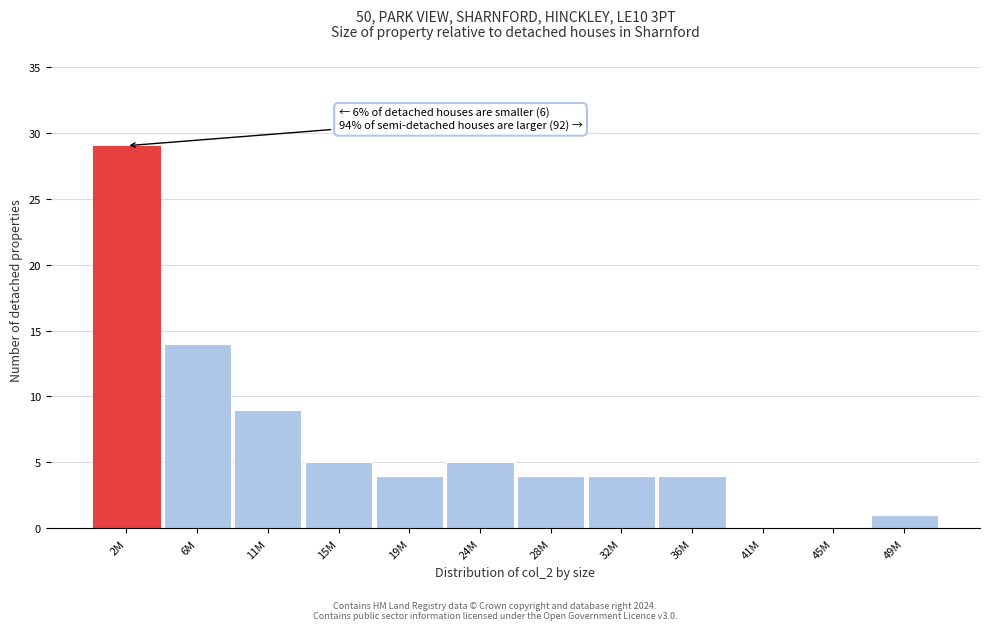

Reading left to right, what are all the values shown in this chart?

2M=29	6M=14	11M=9	15M=5	19M=4	24M=5	28M=4	32M=4	36M=4	41M=0	45M=0	49M=1